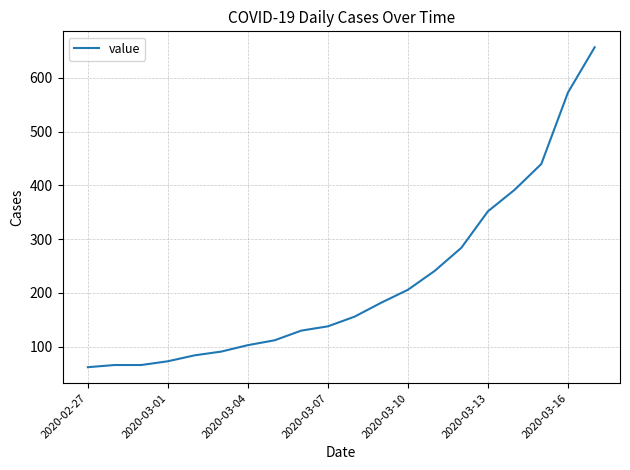

What is the maximum value shown in the chart?

657